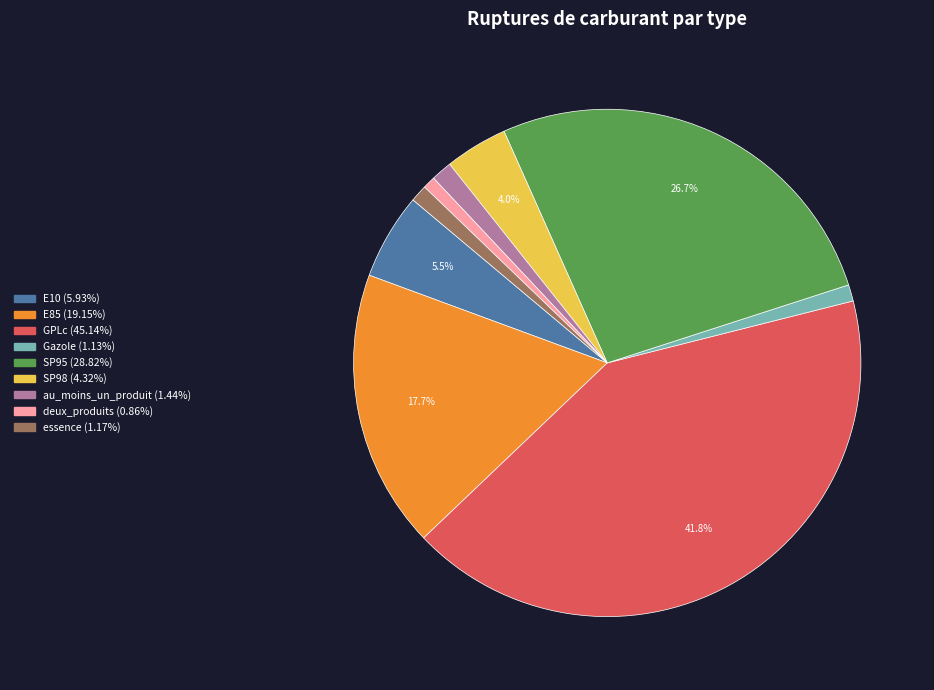

Between GPLc and SP98, which is larger?

GPLc